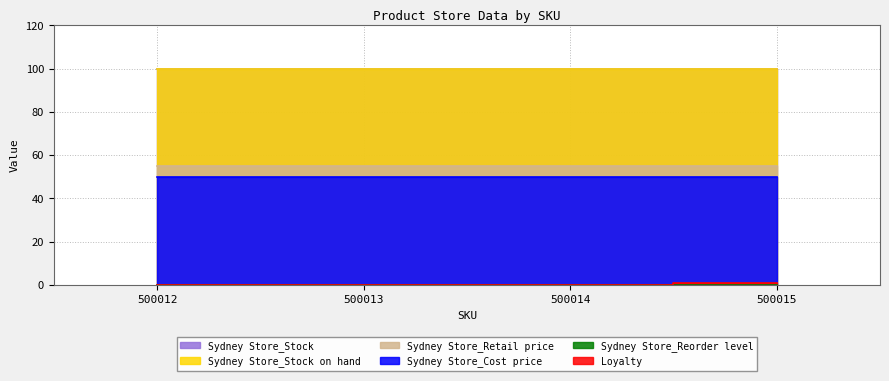

True or false: Sydney Store_Stock and Loyalty intersect in this chart.

False